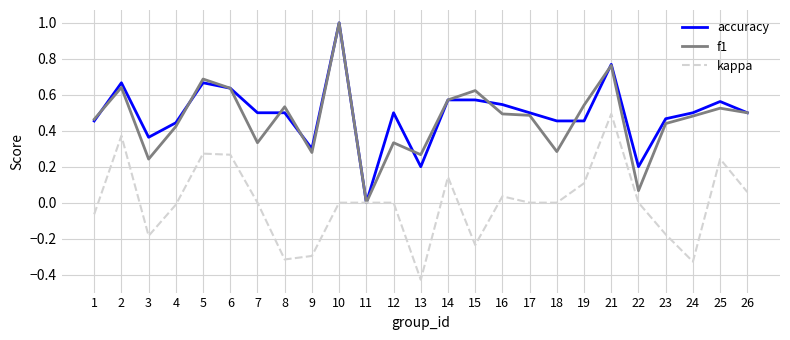

Is the value of f1 at 25 greater than the value of kappa at 18?

Yes